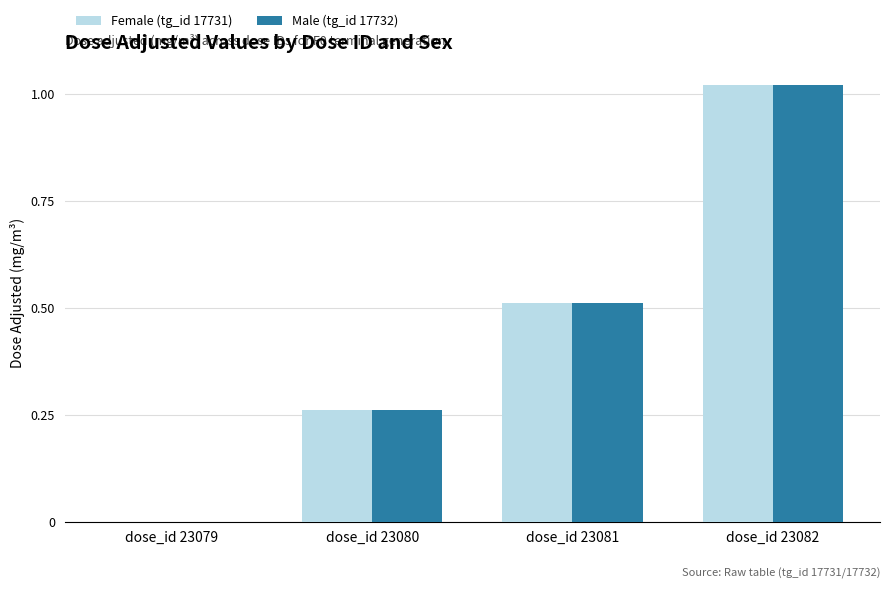

Is the value of Male (tg_id 17732) at dose_id 23082 greater than the value of Female (tg_id 17731) at dose_id 23079?

Yes